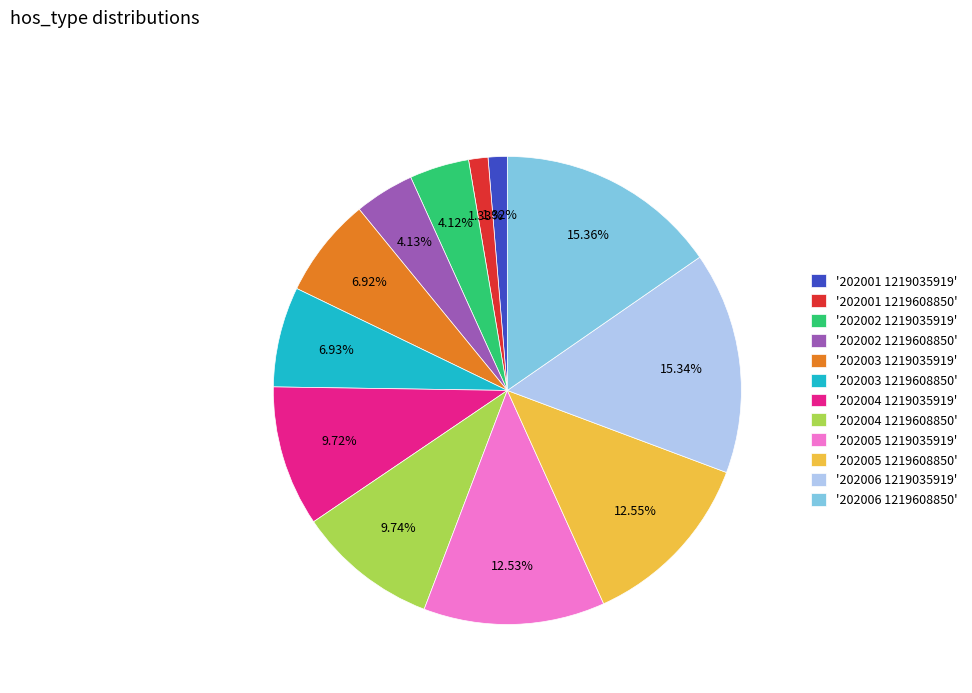

Count the number of slices in the pie.

12